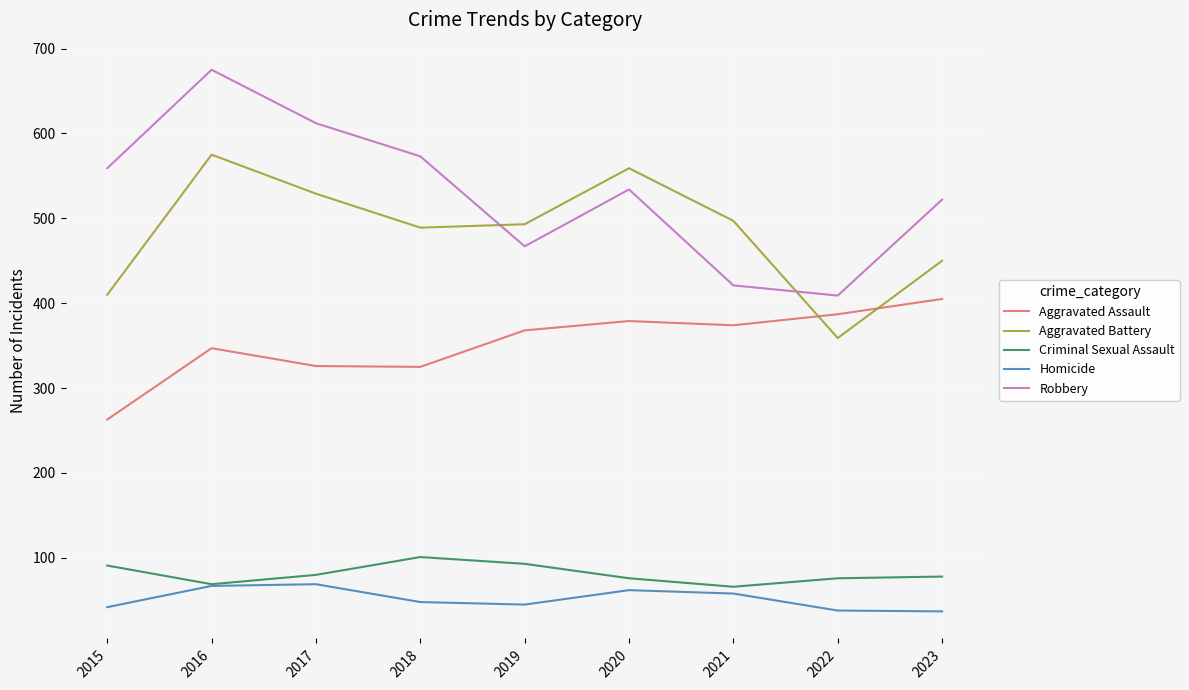

What is the difference between the highest and lowest values at 2023?

485